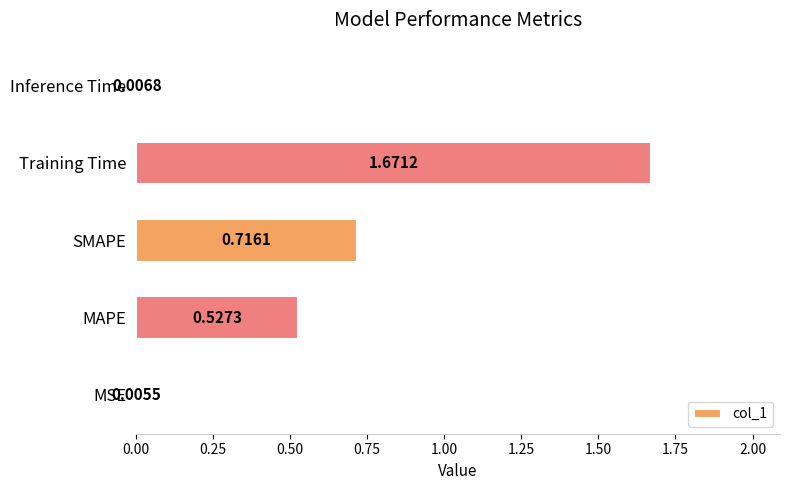

What is the sum of all values?

2.9